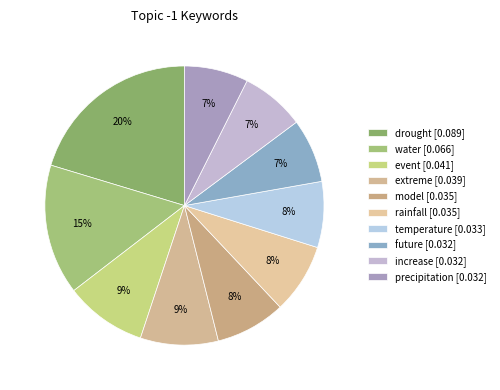

How many segments does this pie chart have?

10